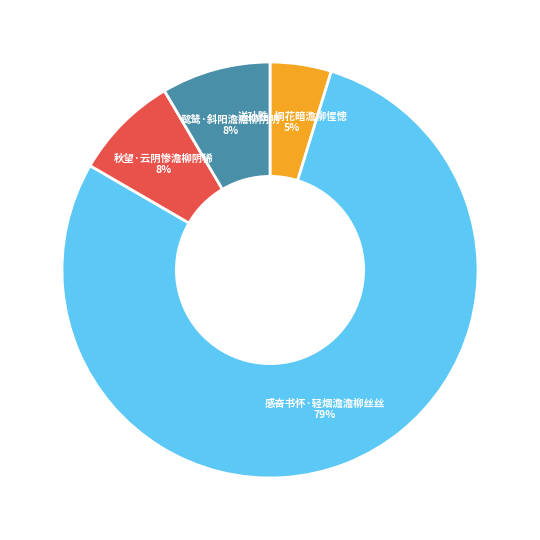

What is the ratio of the value at 秋望·云阴惨澹柳阴稀 to the value at 鹭鸶·斜阳澹澹柳阴阴?

1.0